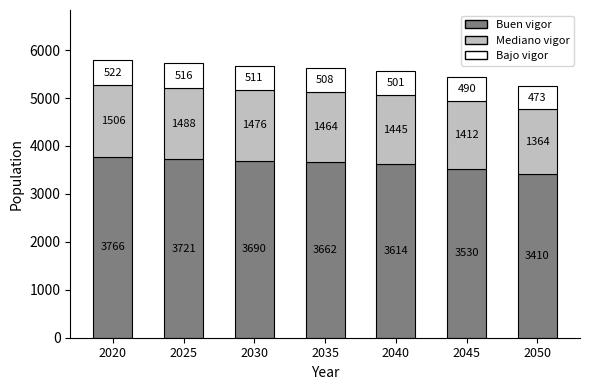

At which label does Buen vigor reach its minimum?

2050